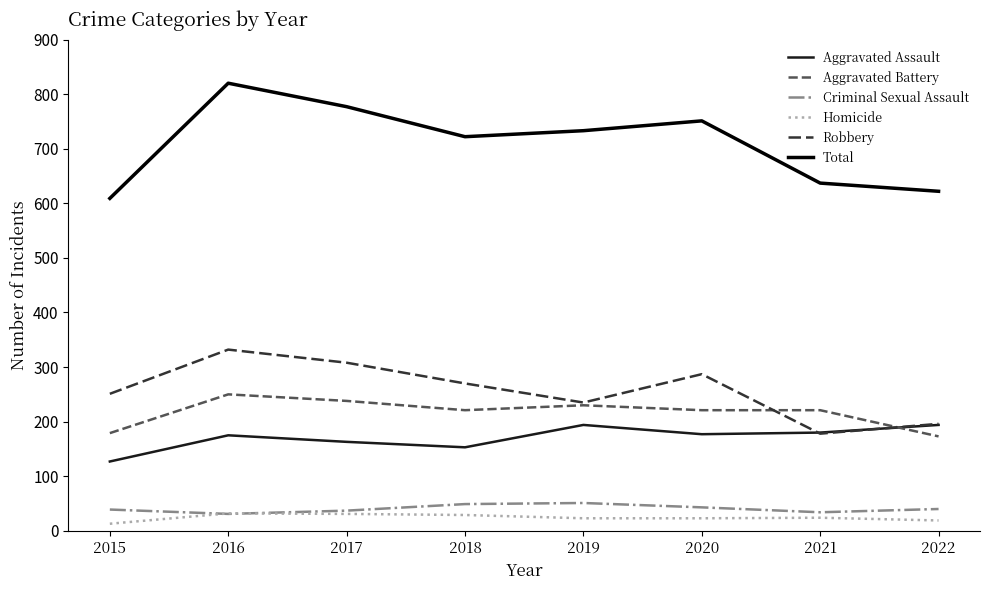

Which category has the lowest value in the Aggravated Assault series?

2015